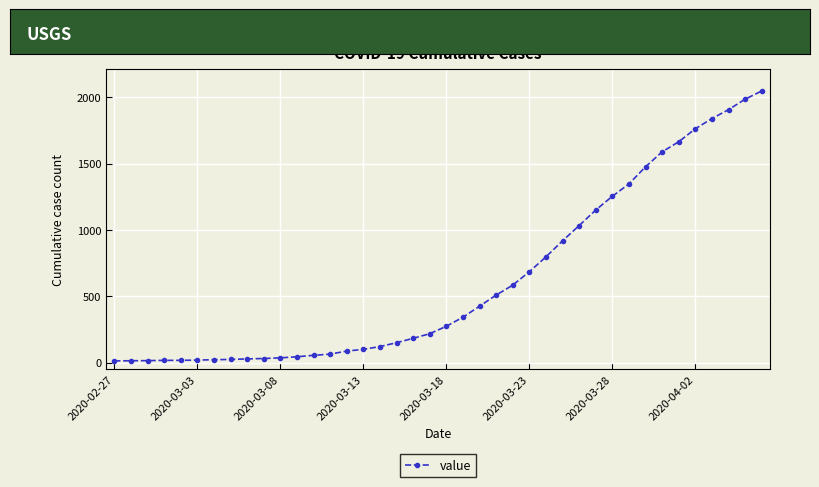

What is the difference between the maximum and minimum values?

2035